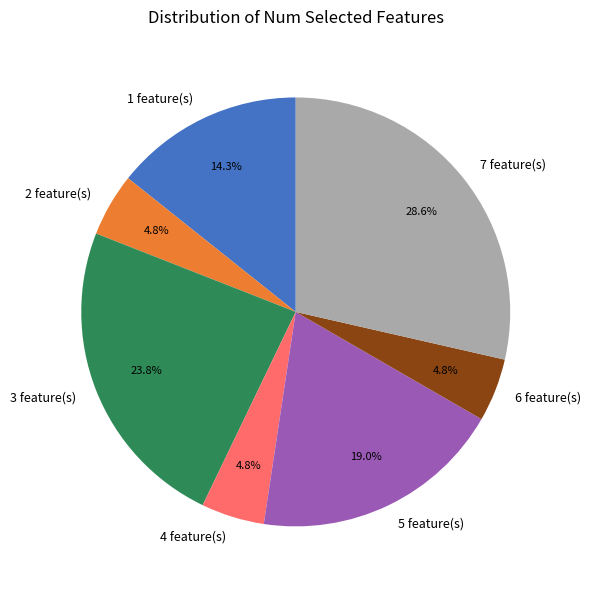

Do 2 feature(s) and 3 feature(s) together represent more than half of the pie?

No